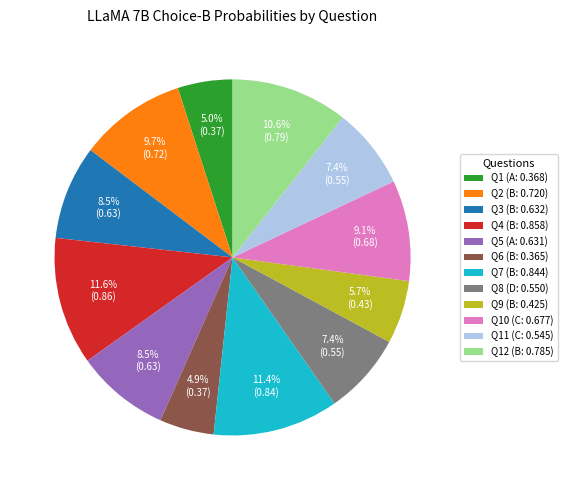

Which has a higher value, Q8 (D: 0.550) or Q6 (B: 0.365)?

Q8 (D: 0.550)